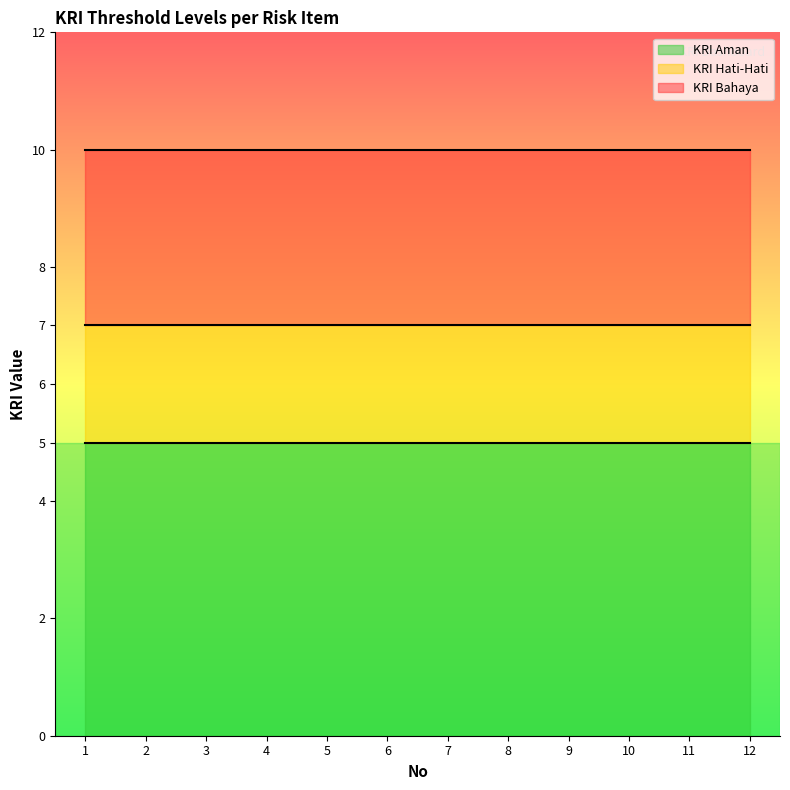

Which series has the largest total across all categories?

KRI Bahaya